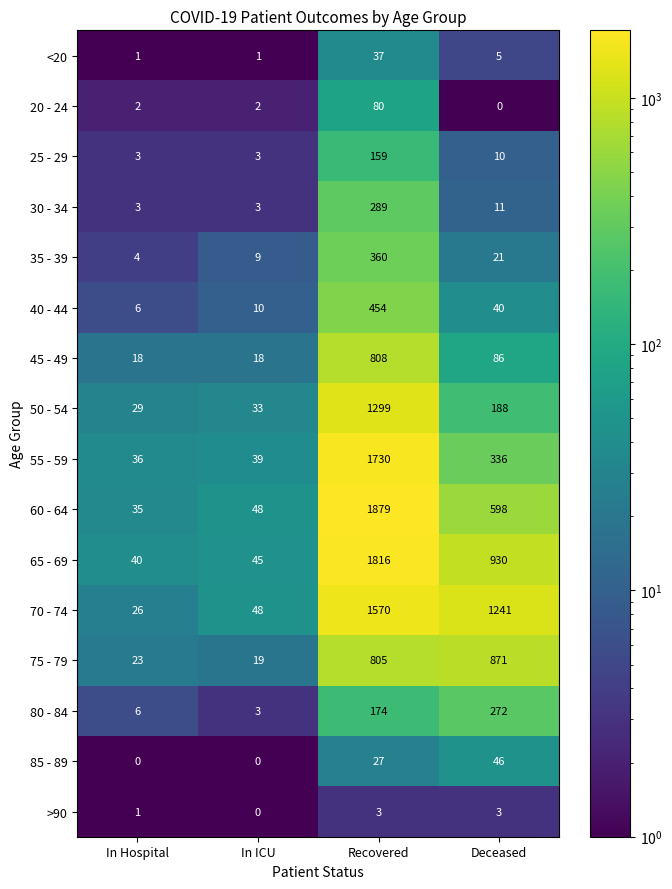

What is the sum of the 25 - 29 values at In Hospital and In ICU?

6